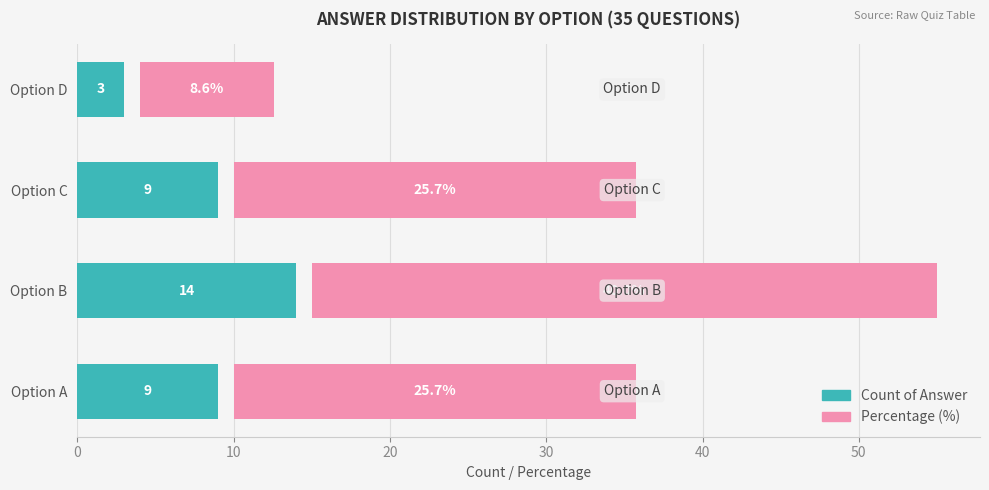

What is the difference between the maximum and minimum values in the Percentage (%) series?

31.4